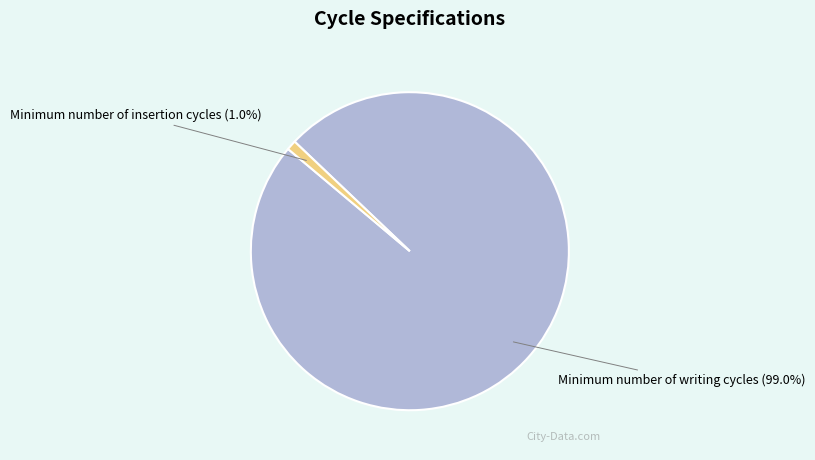

Does any single category account for the majority?

Yes